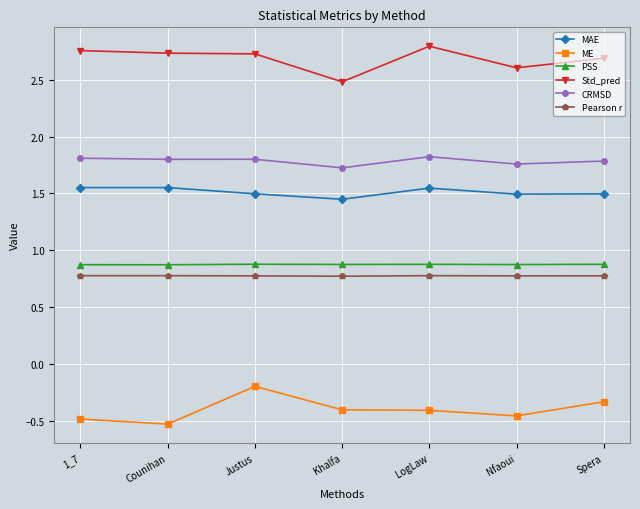

What is the difference between the maximum and second lowest values in the CRMSD series?

0.1